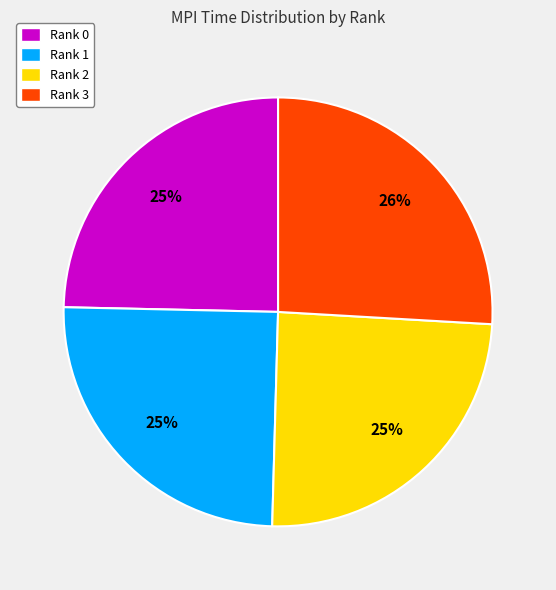

Which category has the biggest portion of the pie?

Rank 3